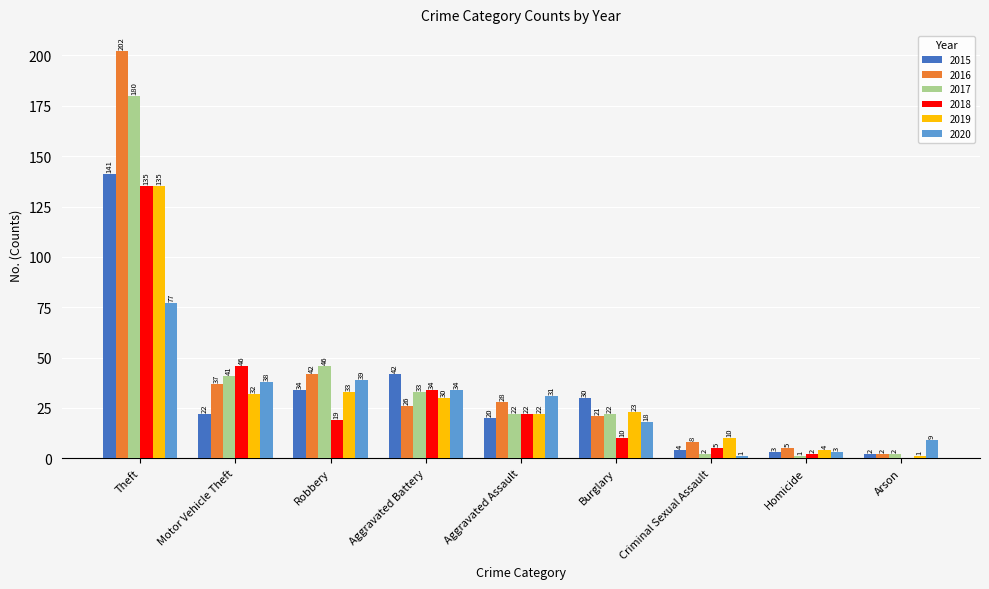

What is the approximate value of 2020 at Motor Vehicle Theft, to the nearest 10?

40